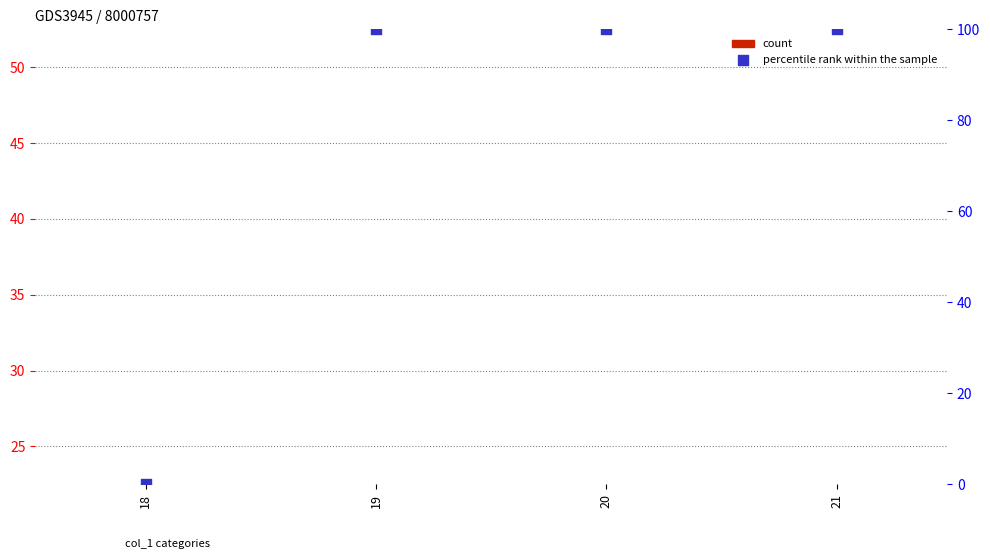

At which category is the sum across all series the highest?

19